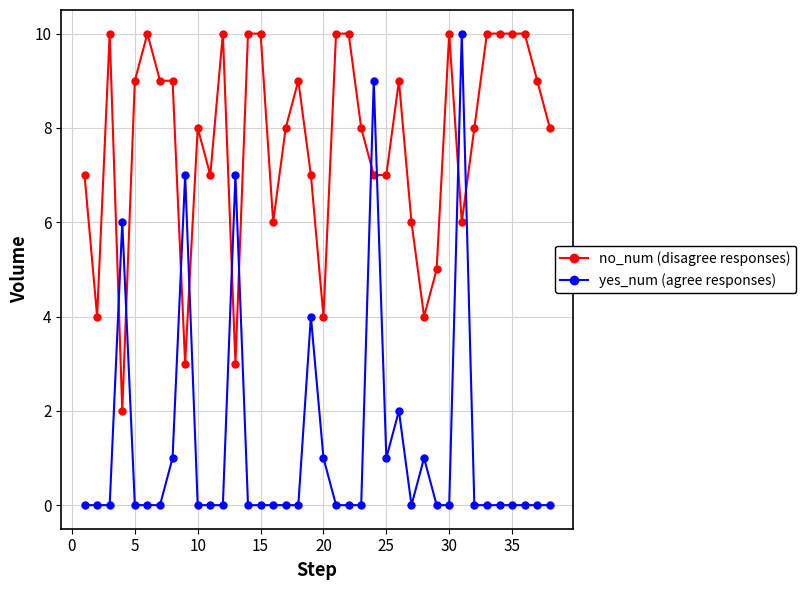

What is the maximum value shown in the chart?

10